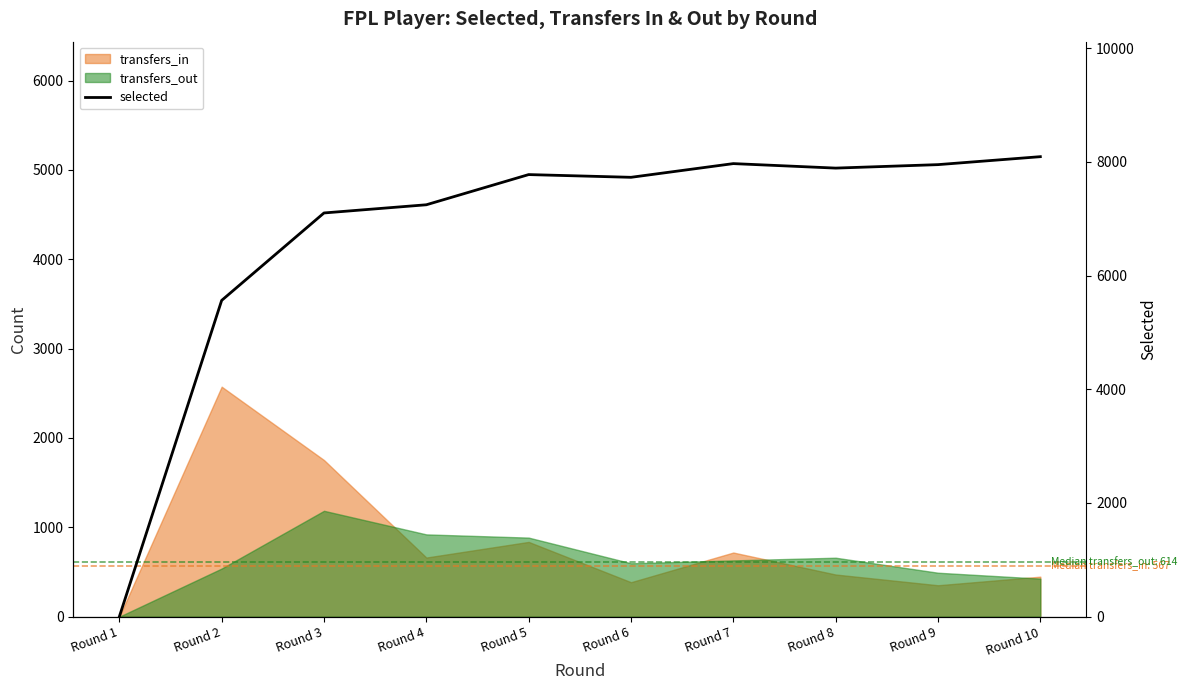

What is the difference between the second highest and minimum values?

7969